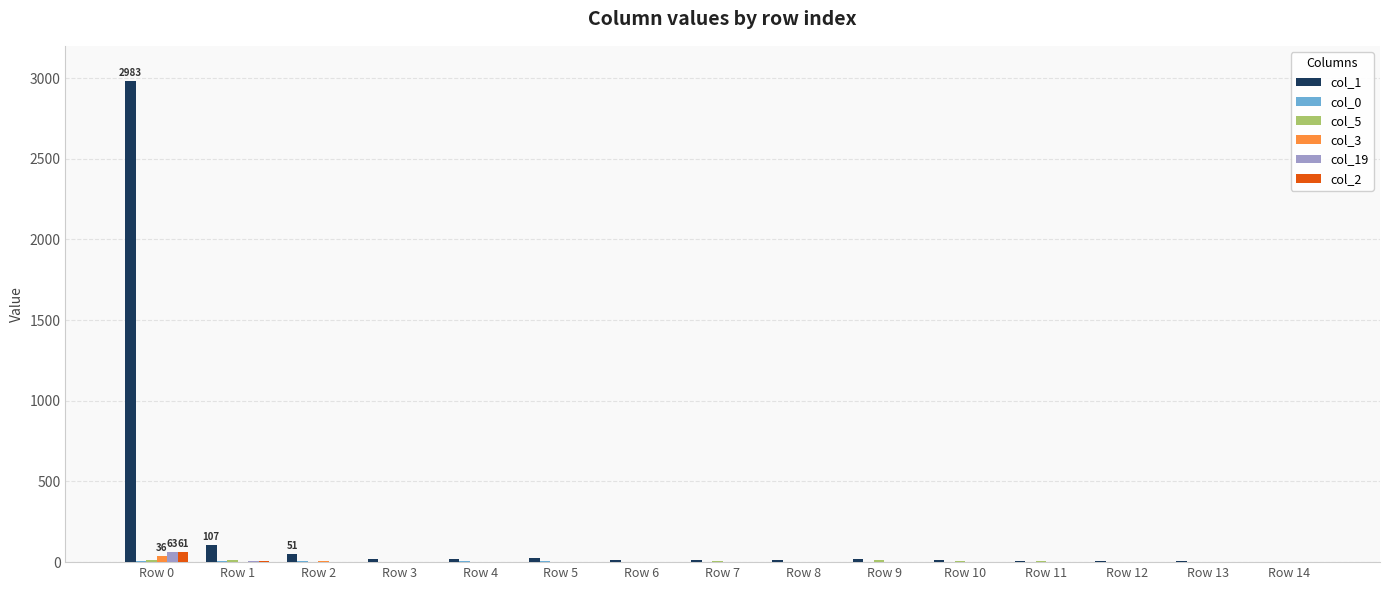

Count the number of categories in the chart.

15